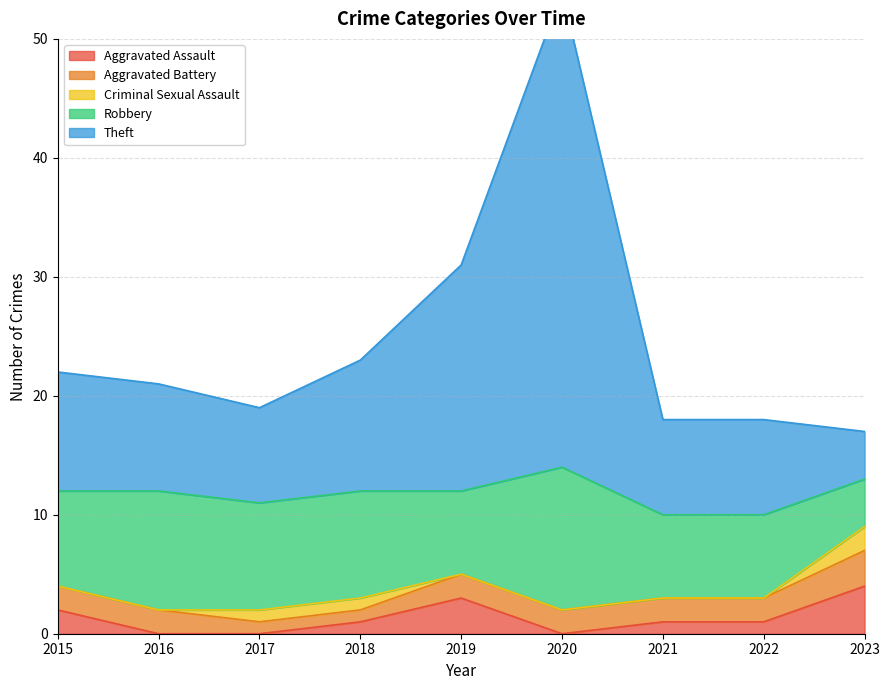

Which series changed the most between 2015 and 2023?

Theft